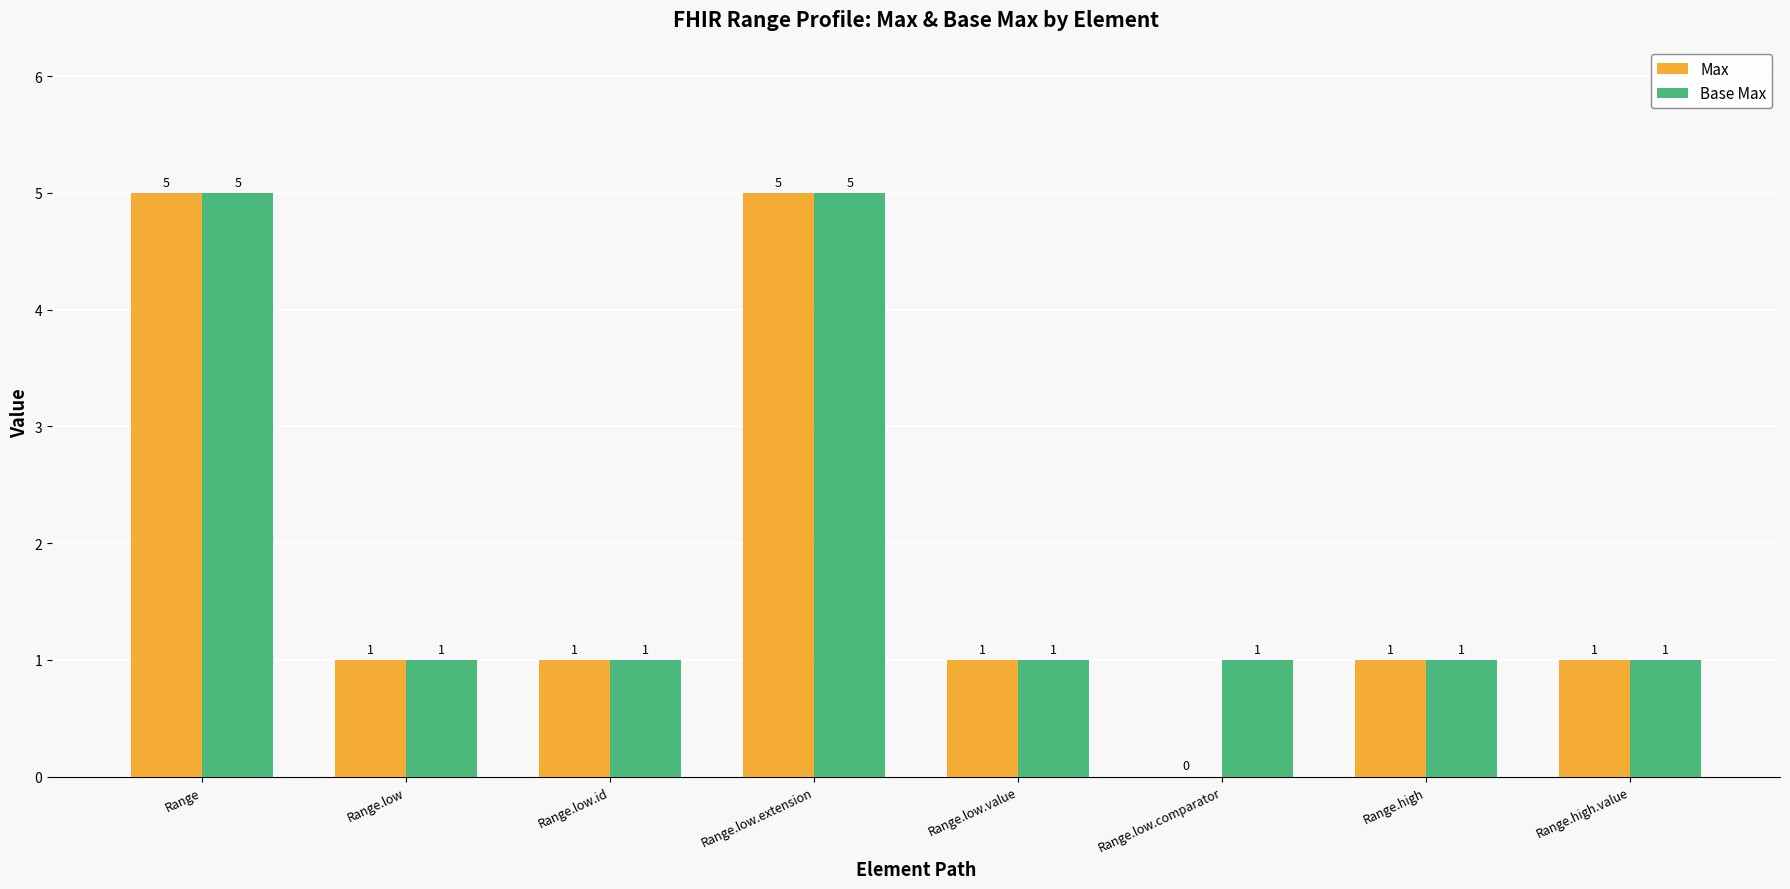

The value of Base Max at Range.low.value is 2. True or false?

False